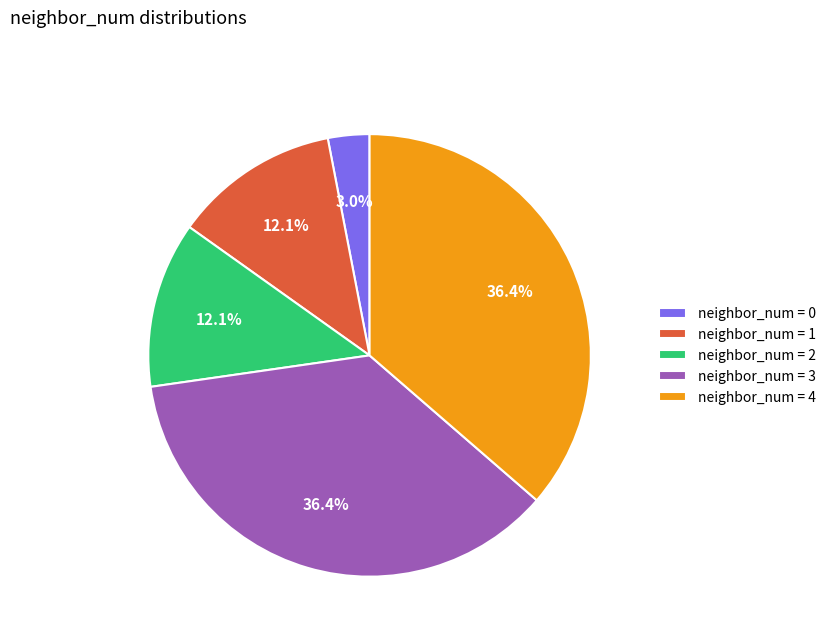

Which category has the smallest portion of the pie?

neighbor_num = 0